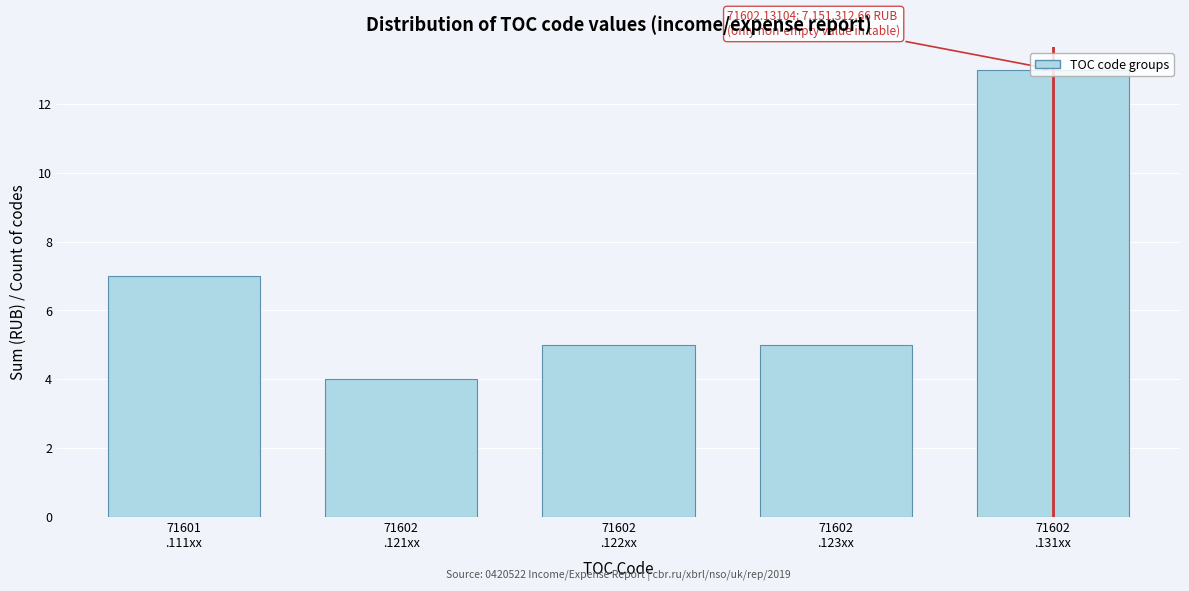

What is the difference between the maximum and minimum values?

9